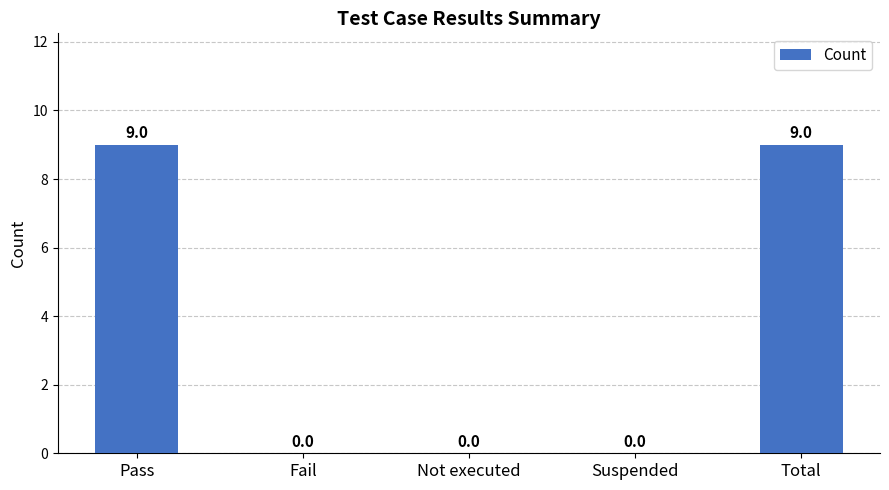

Count the number of data series in this chart.

1